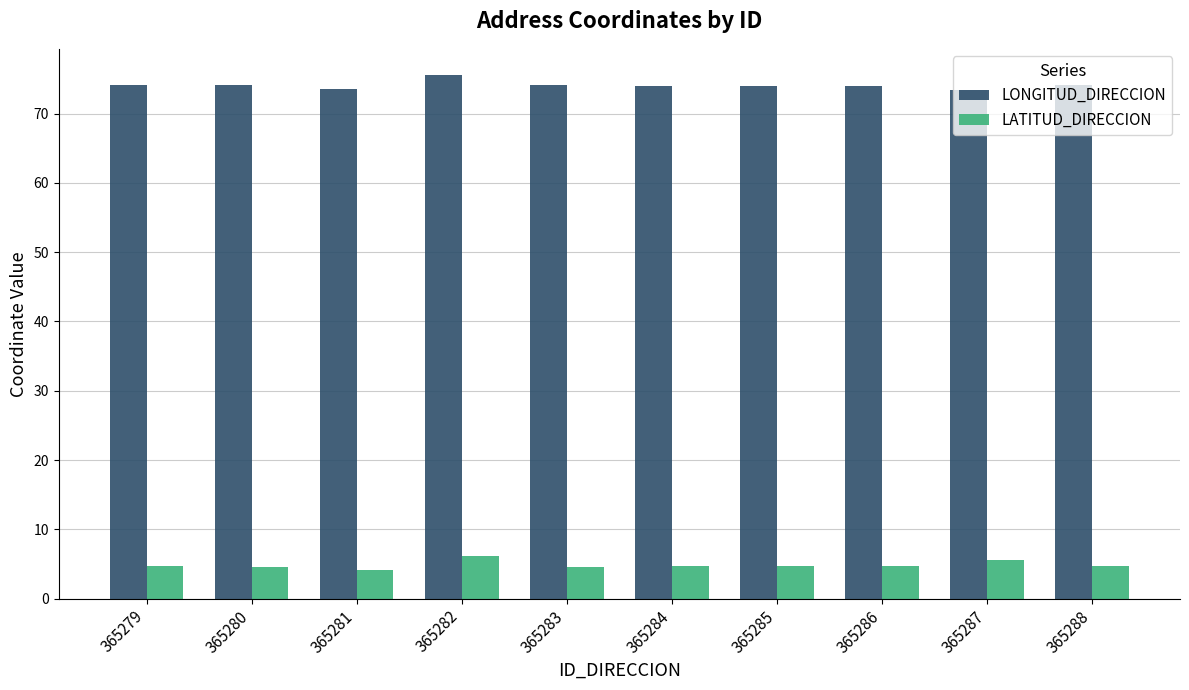

True or false: LONGITUD_DIRECCION has a value of 75.6 at 365282.

True